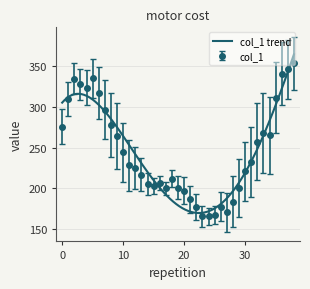

How many data points are less than 228?

19